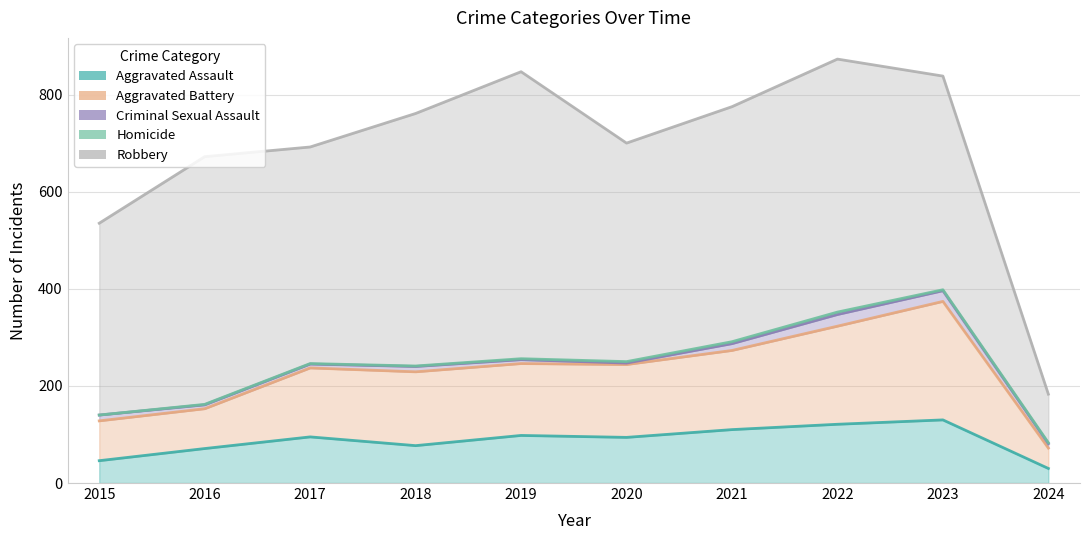

What is the minimum value for Aggravated Assault?

30